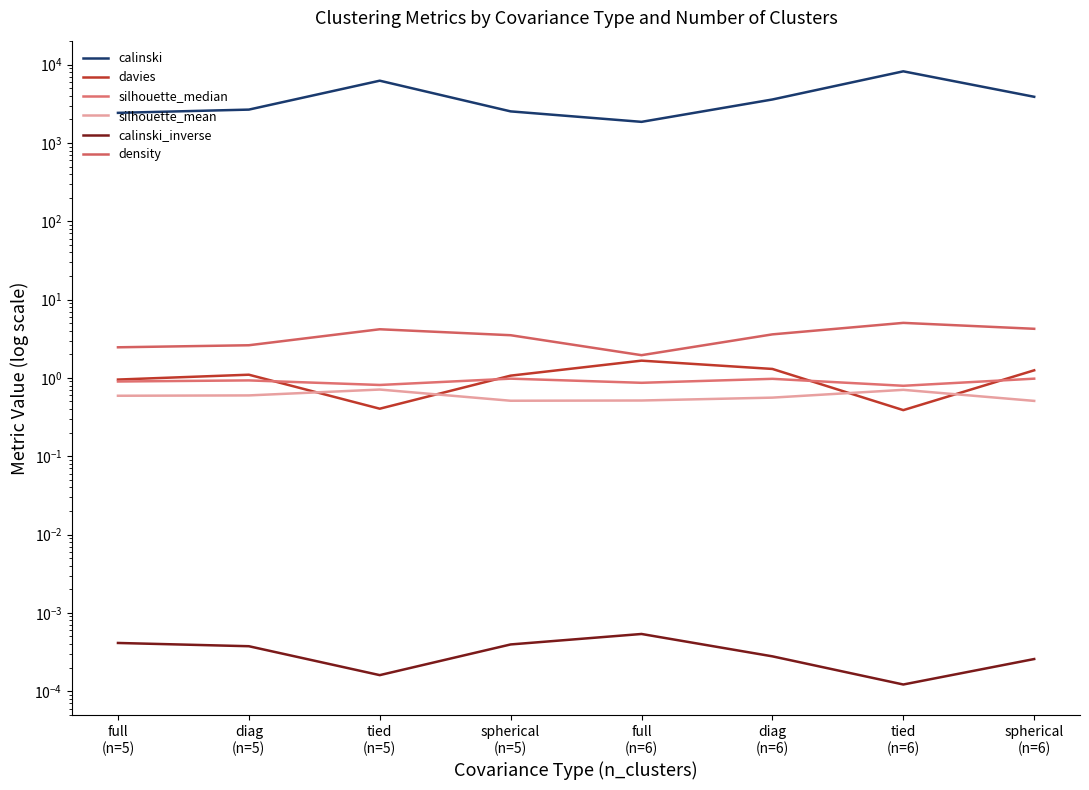

Which has a higher value, spherical
(n=6) or full
(n=5)?

spherical
(n=6)